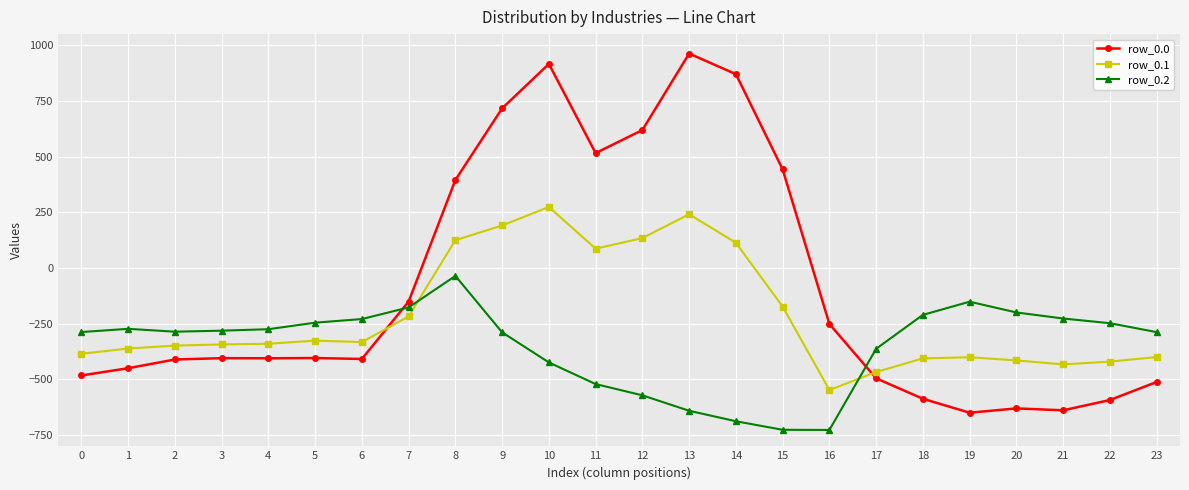

True or false: row_0.0 has more than 1 points higher than both neighbors.

True